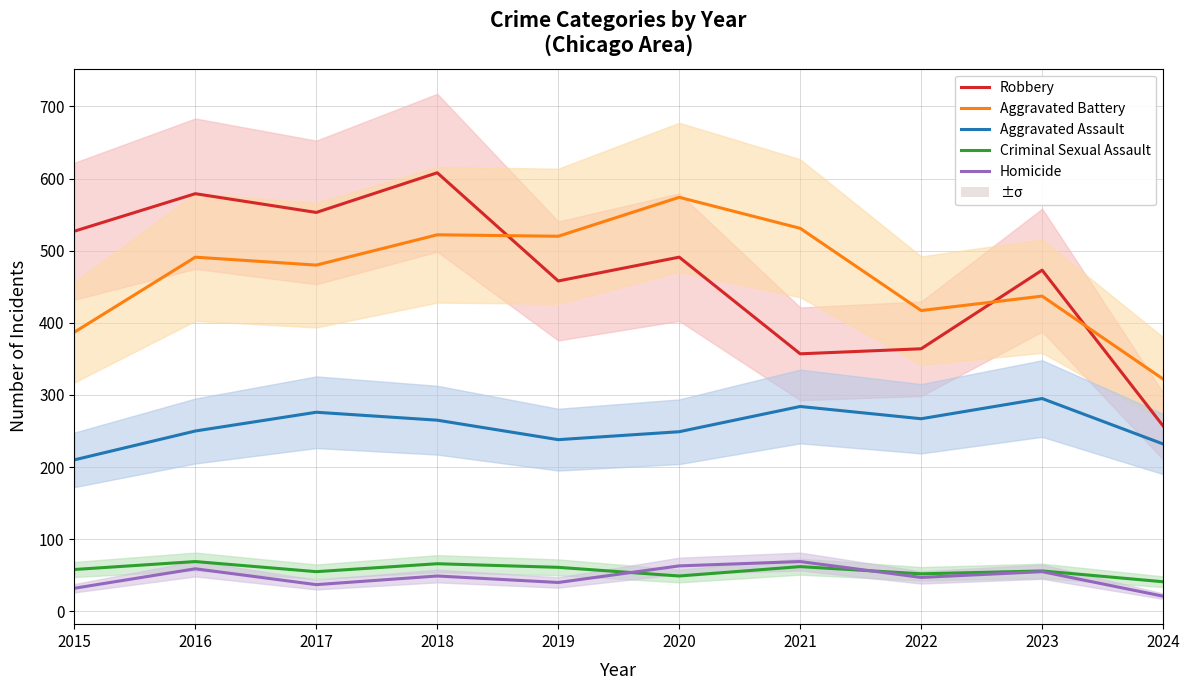

True or false: Robbery and Criminal Sexual Assault cross at least once.

False